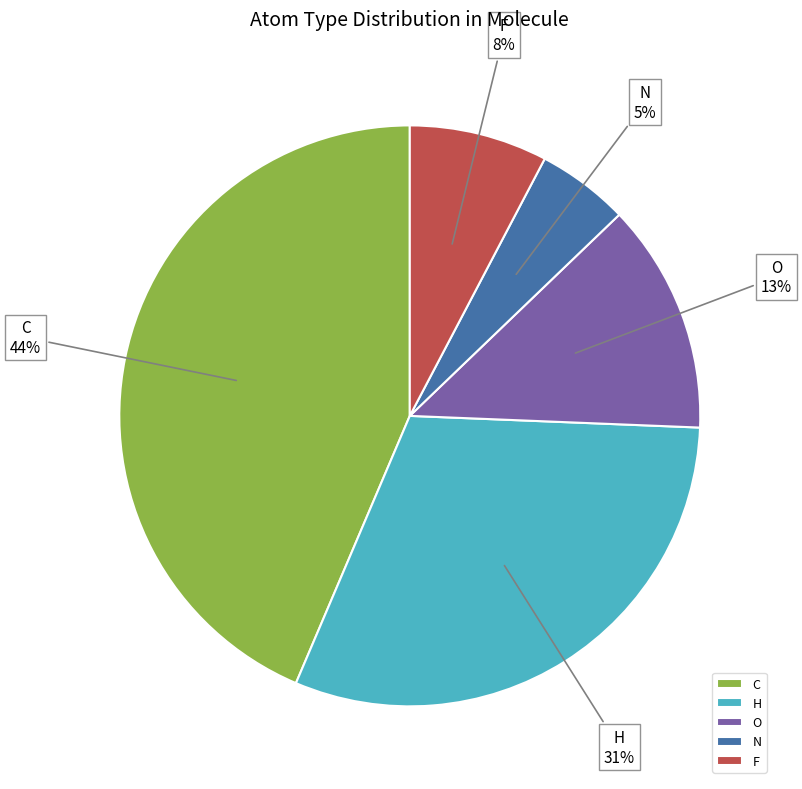

What is the ratio of the value at F to the value at H?

0.3